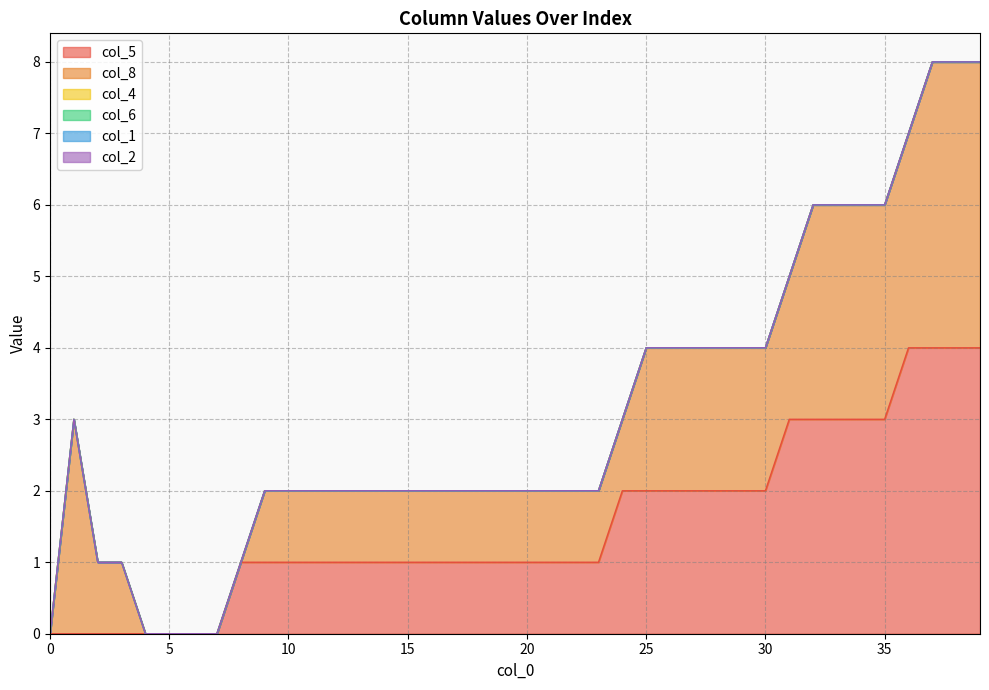

At 31, list the series in order from largest to smallest.

col_5, col_8, col_4, col_6, col_1, col_2